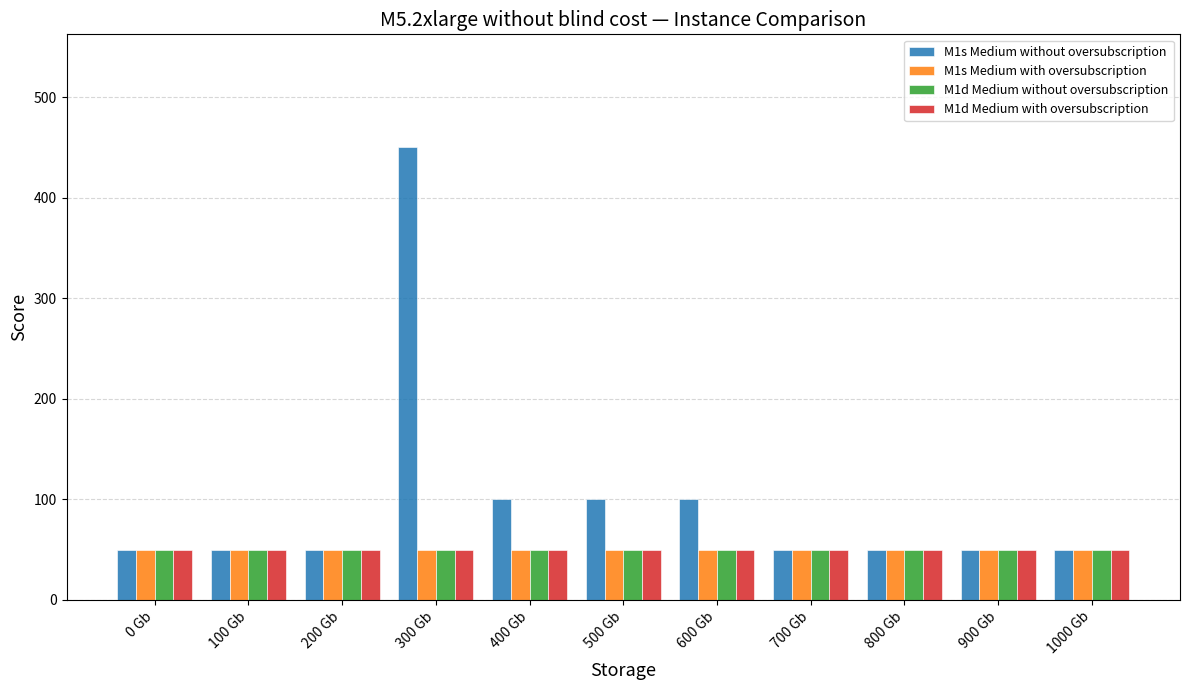

Reading right to left, what are all the values shown in this chart?

M1s Medium without oversubscription: 50	50	50	50	100	100	100	450	50	50	50
M1s Medium with oversubscription: 50	50	50	50	50	50	50	50	50	50	50
M1d Medium without oversubscription: 50	50	50	50	50	50	50	50	50	50	50
M1d Medium with oversubscription: 50	50	50	50	50	50	50	50	50	50	50